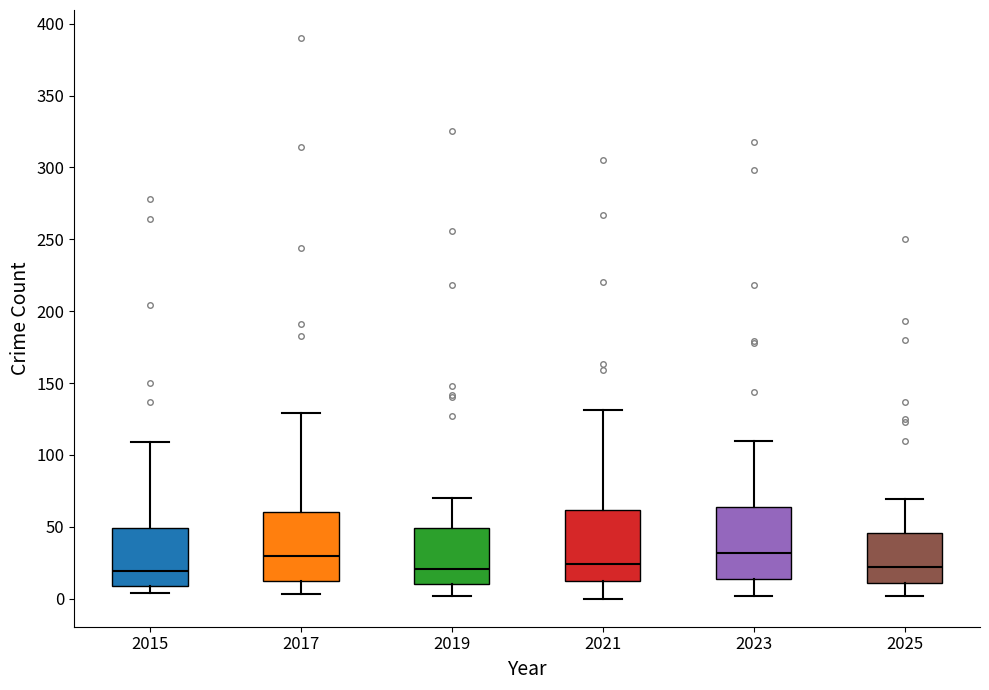

Reading left to right, transcribe this box plot: for each box, give where its median line is, the range the box spans, and where its two whiskers end, as read against the y-axis. The values are not printed on the chart, so give them approximately, as read against the axis.

2015: median 20, box 10 to 50, whiskers 5 to 110
2017: median 30, box 10 to 60, whiskers 5 to 130
2019: median 20, box 10 to 50, whiskers 0 to 70
2021: median 25, box 10 to 60, whiskers 0 to 130
2023: median 30, box 15 to 65, whiskers 0 to 110
2025: median 20, box 10 to 45, whiskers 0 to 70